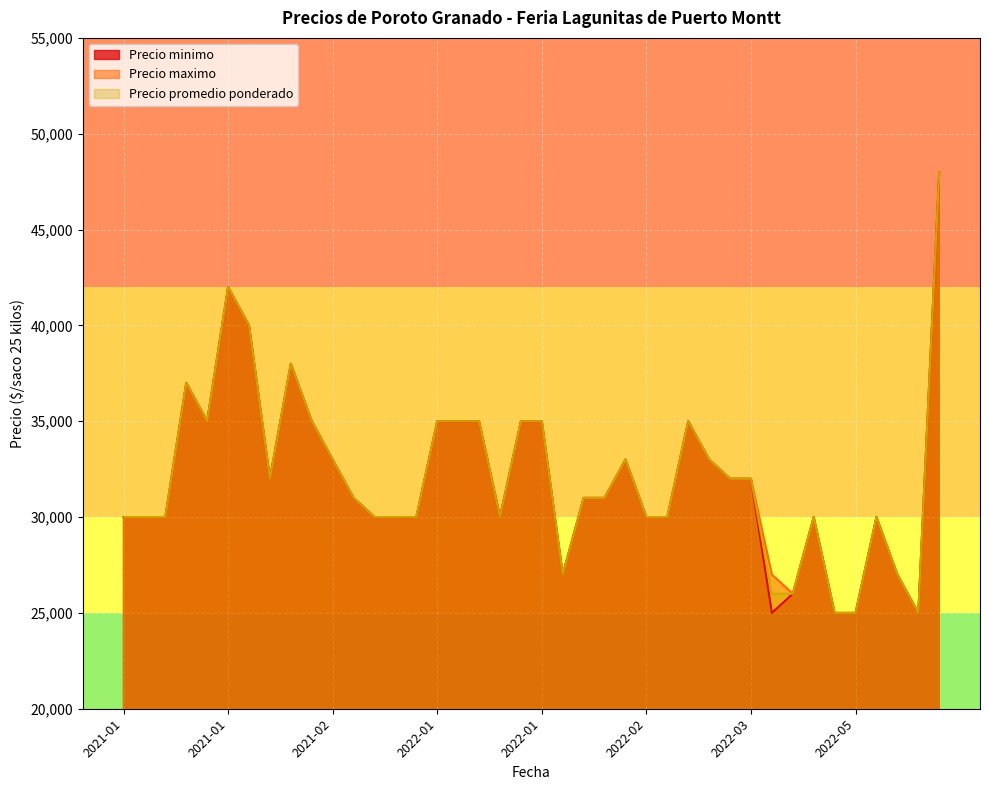

Which has a higher value, 2022-02-18 or 2022-01-18?

2022-02-18